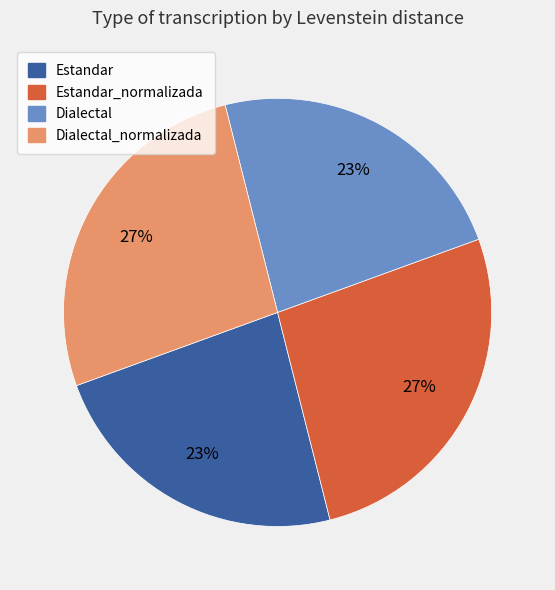

Is there a majority slice in this chart?

No